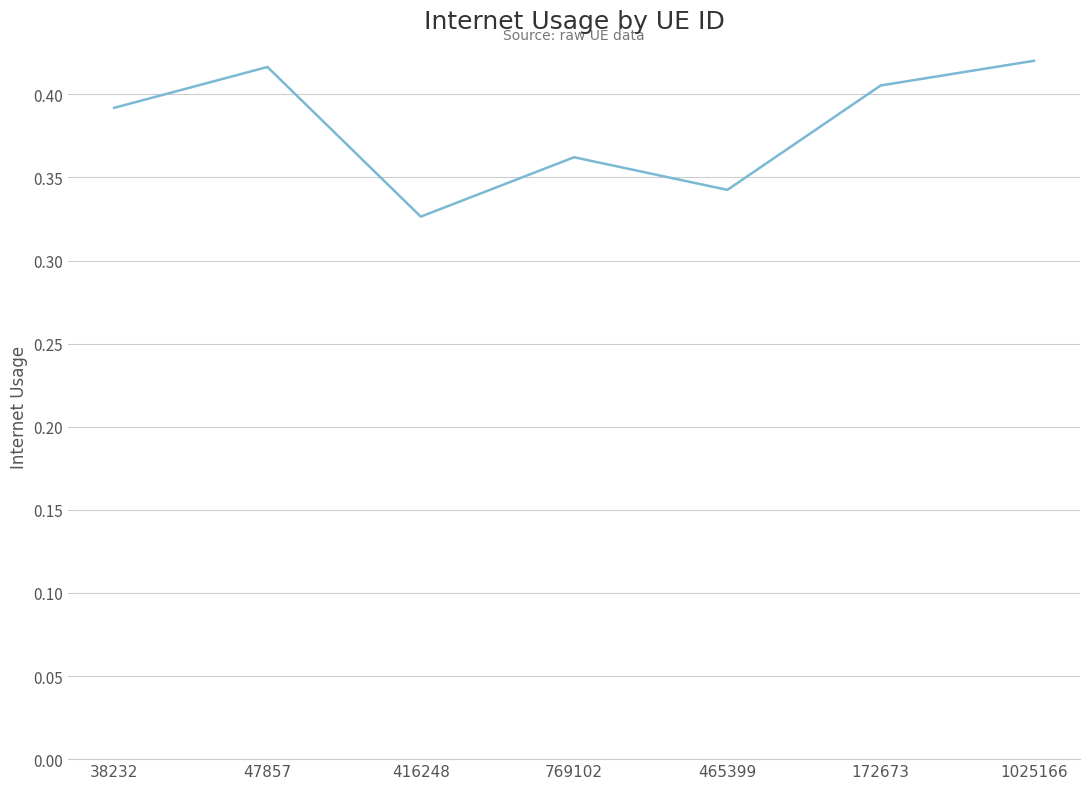

At which category does the data reach its first local peak?

47857